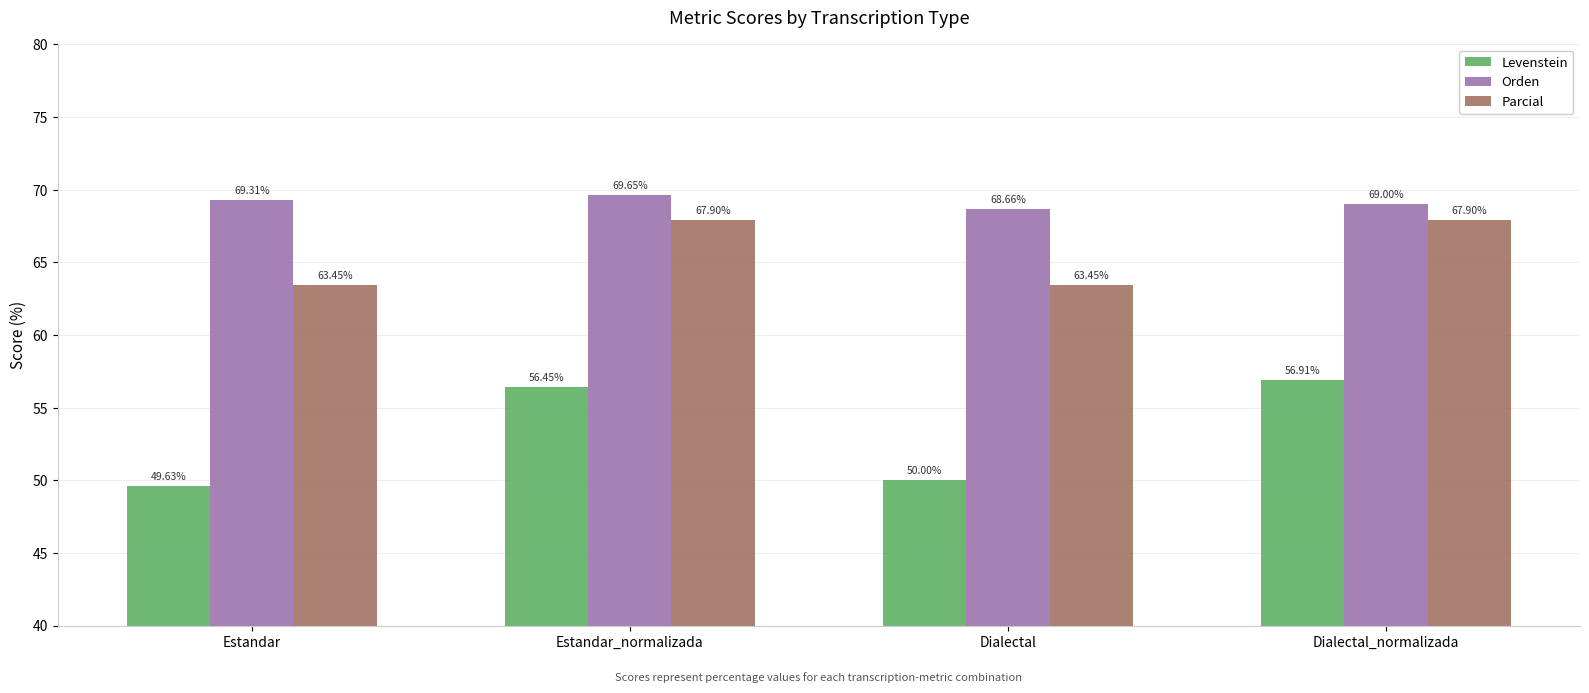

Which series changed the most between Estandar_normalizada and Dialectal?

Levenstein